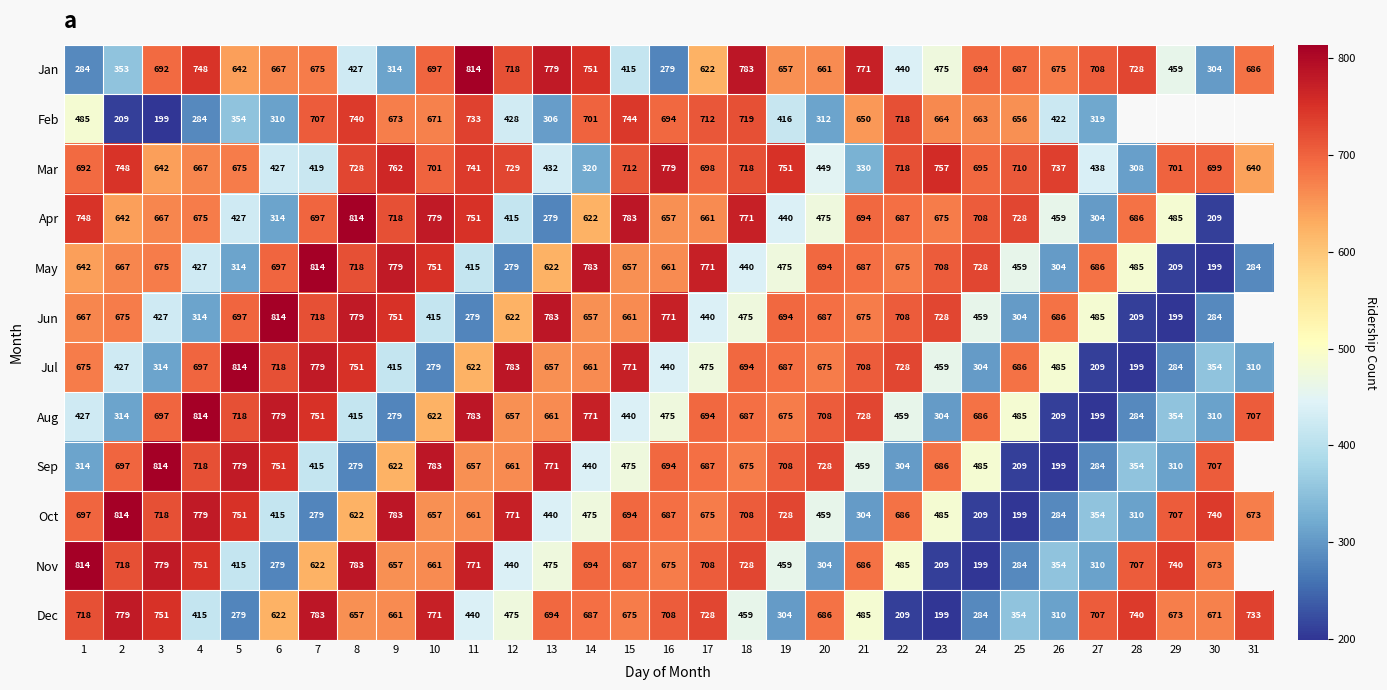

What is the difference between the maximum and minimum values in the May series?

615